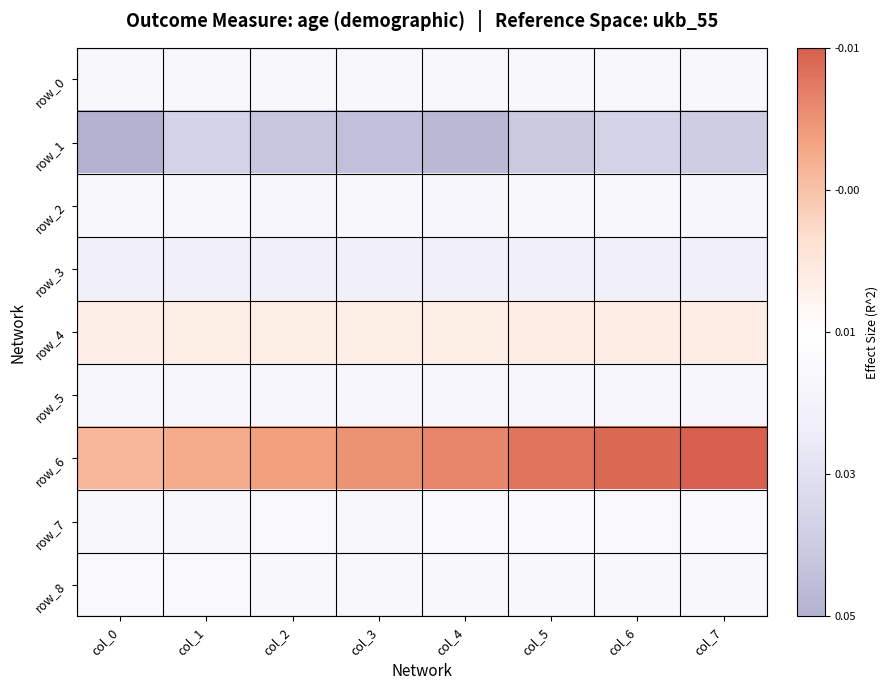

At which label does row_1 reach its minimum?

col_0